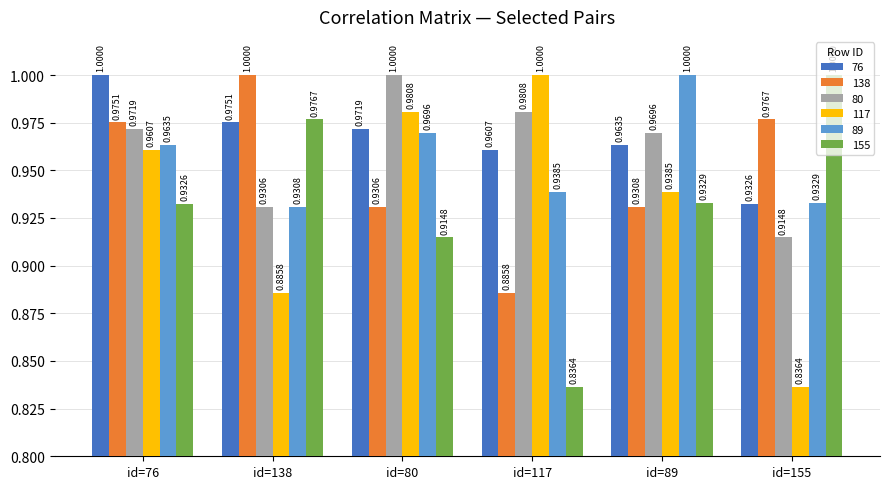

What is the average value of the 80 series?

1.0